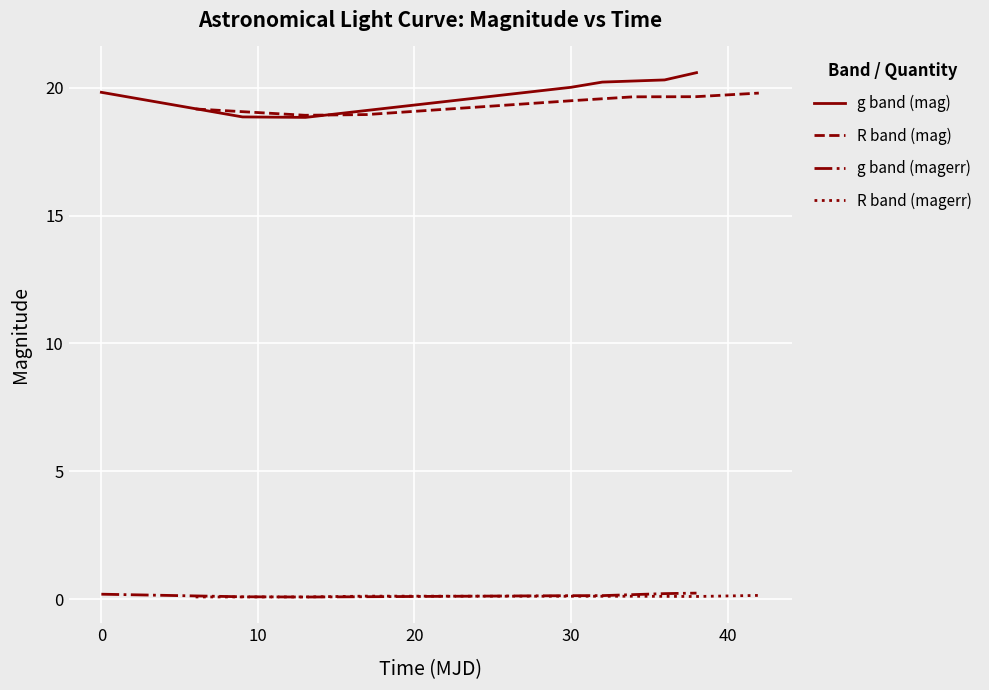

What is the minimum value for R band (magerr)?

0.1